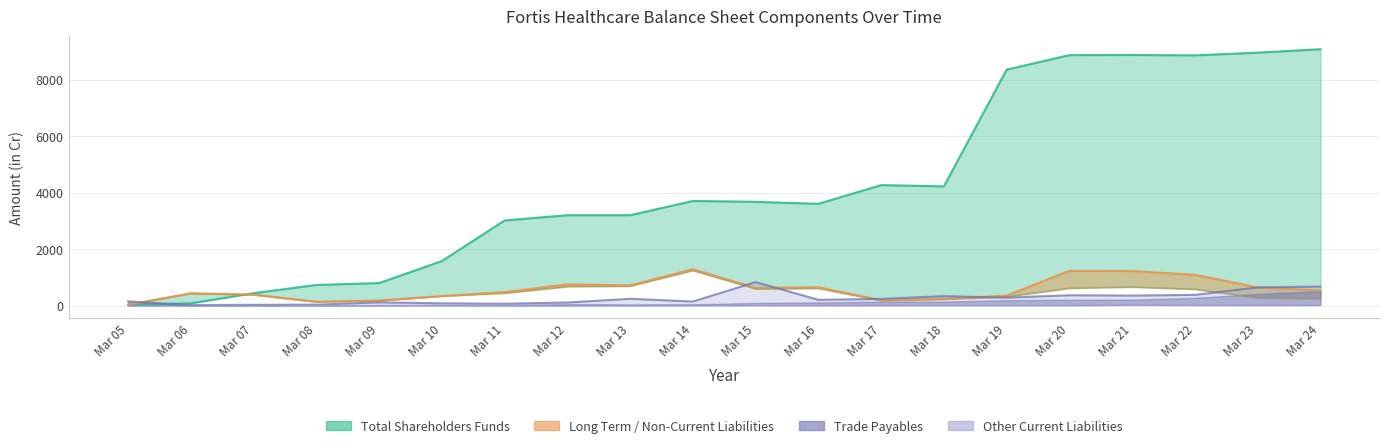

After their last crossing, which series has the higher values: Long Term Borrowings or Total Shareholders Funds?

Total Shareholders Funds